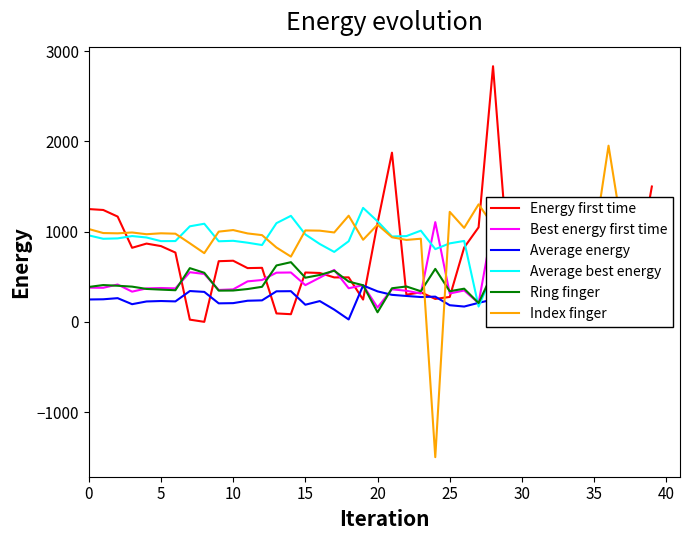

The value of Energy first time at 10 is 394.6. True or false?

False